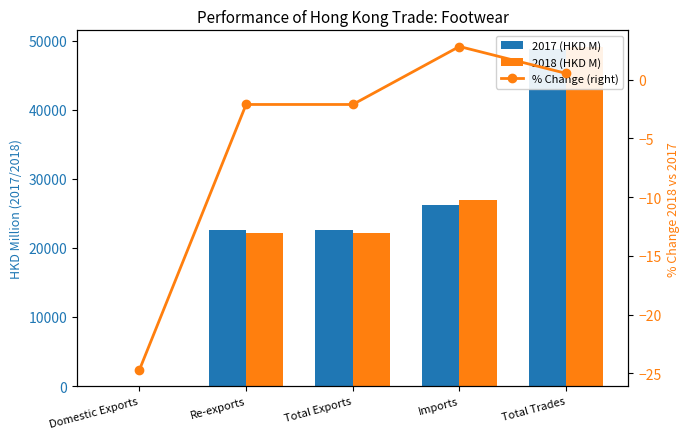

Is the value of % Change (right) at Total Trades greater than the value of 2017 (HKD M) at Re-exports?

No